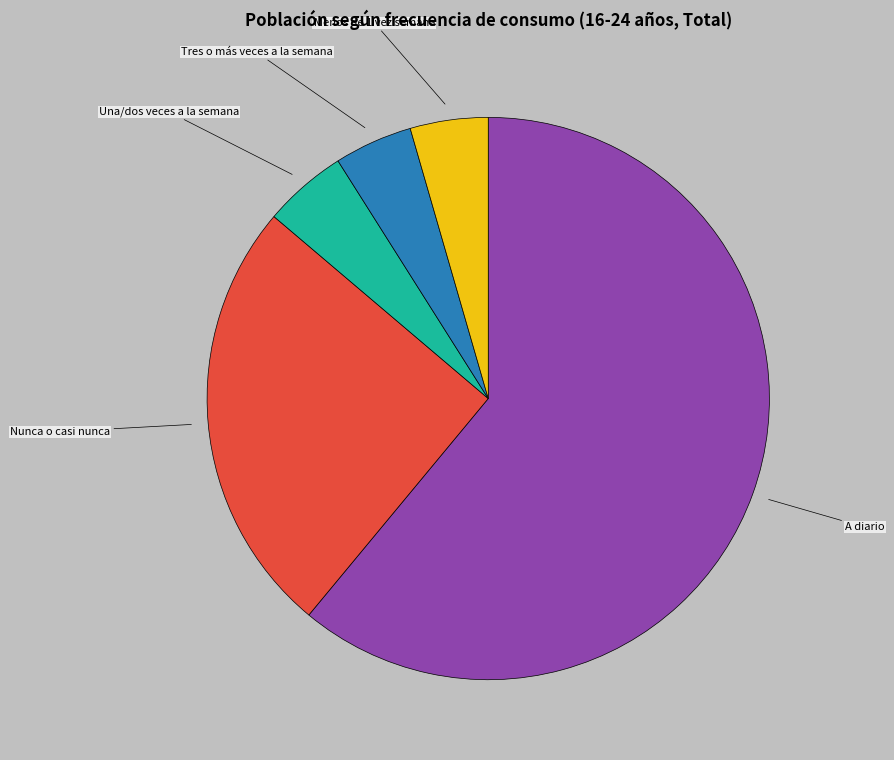

Is there any slice that represents more than half of the pie?

Yes